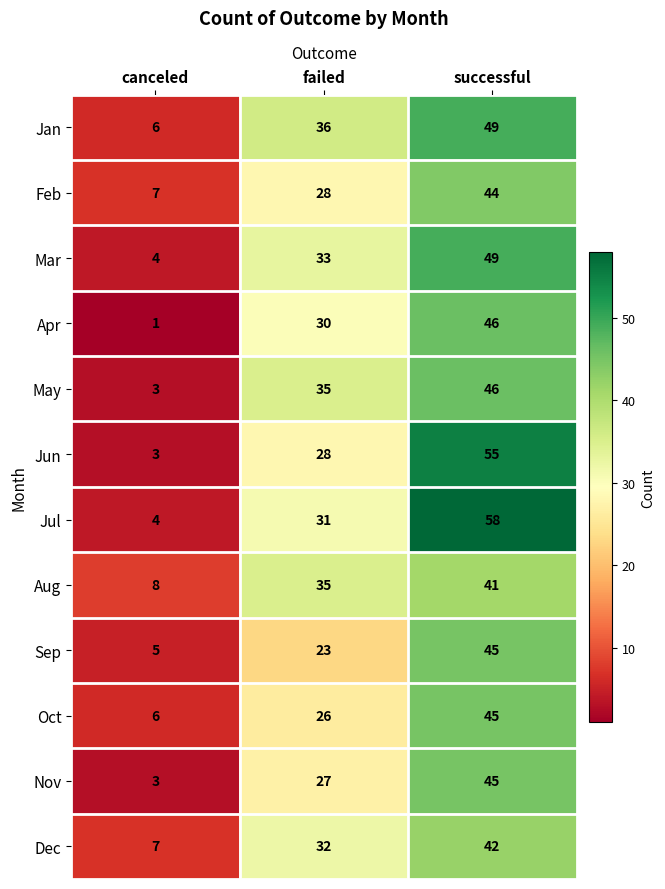

What is the maximum value for May?

46